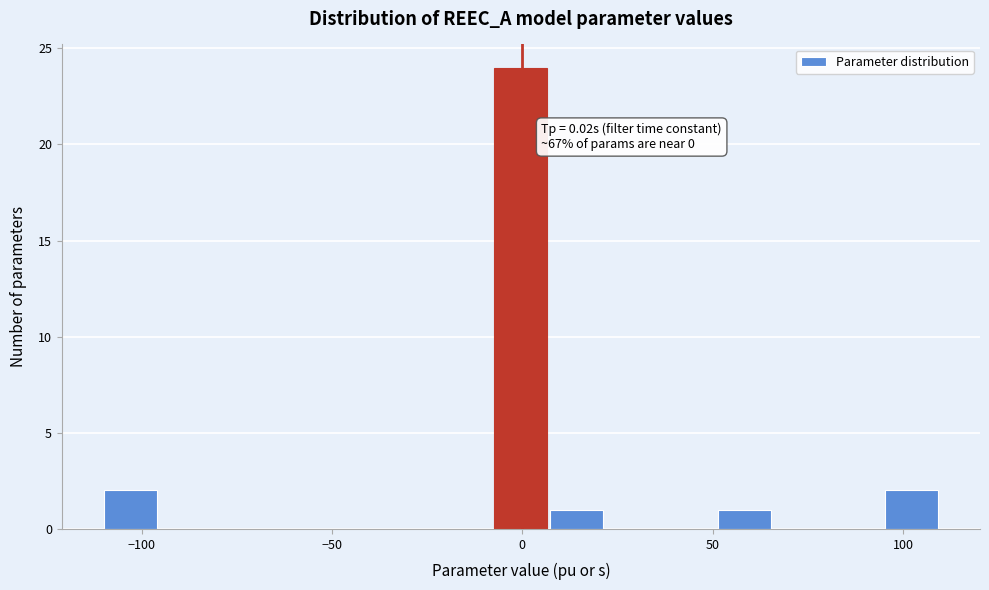

Around what value on the x-axis is the tallest bar? Give the approximate position of its centre, as read against the axis.

0